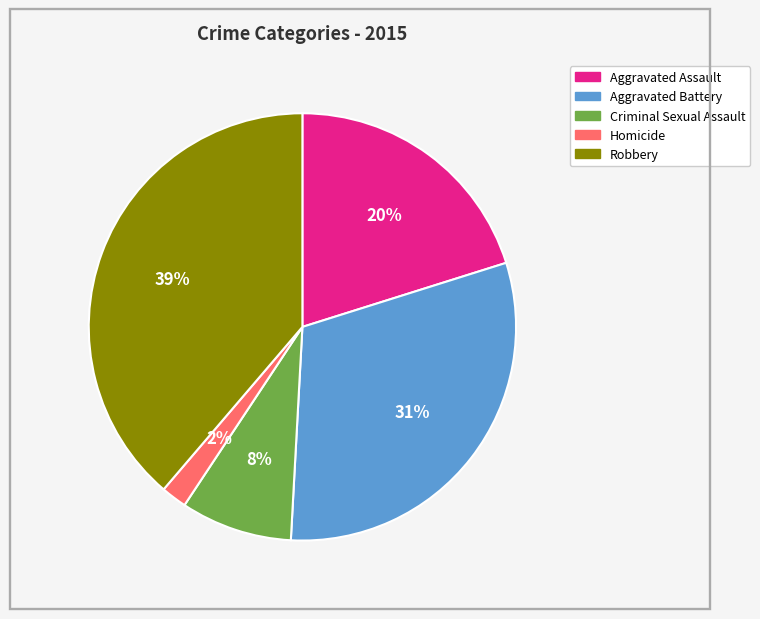

The Aggravated Assault slice represents 27% of the pie. True or false?

False